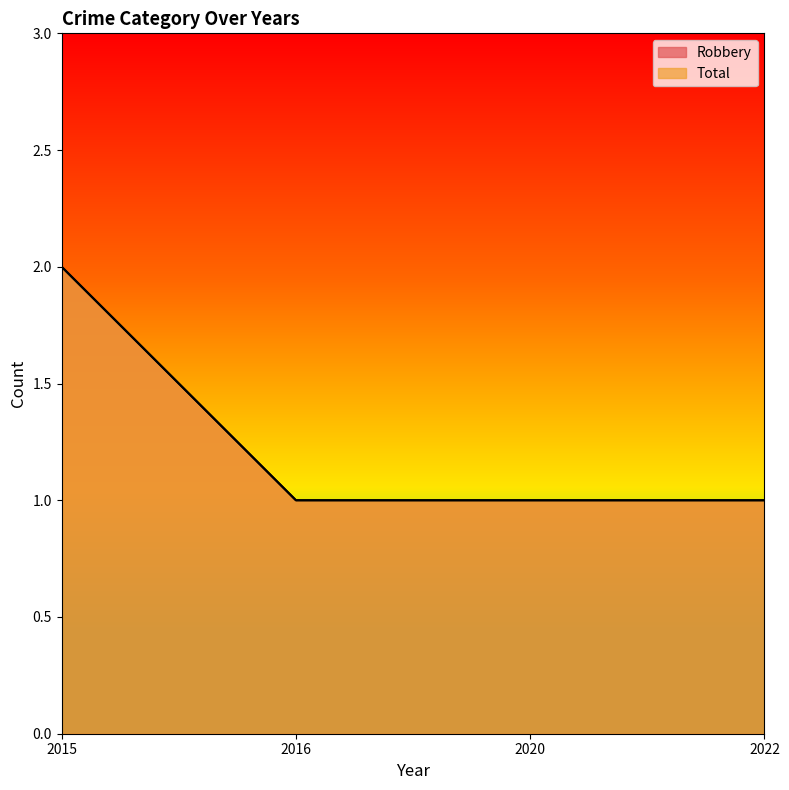

Which series has the largest range (max minus min)?

Robbery